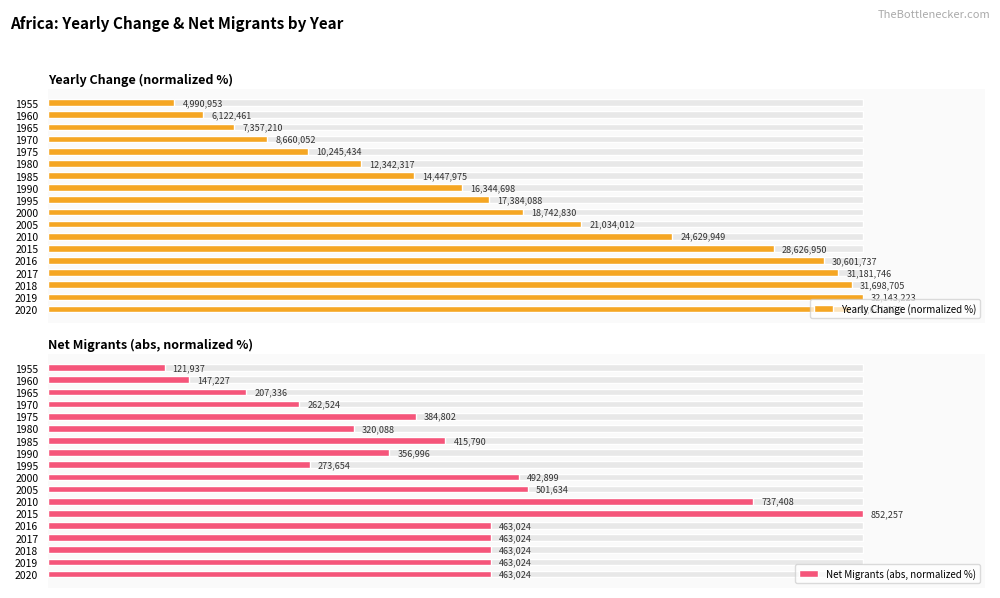

Reading left to right, what are all the values shown in this chart?

Yearly Change (normalized %): 15.5	19.0	22.9	26.9	31.9	38.4	44.9	50.8	54.1	58.3	65.4	76.6	89.1	95.2	97.0	98.6	100.0	98.4
Net Migrants (abs, normalized %): 14.3	17.3	24.3	30.8	45.2	37.6	48.8	41.9	32.1	57.8	58.9	86.5	100.0	54.3	54.3	54.3	54.3	54.3